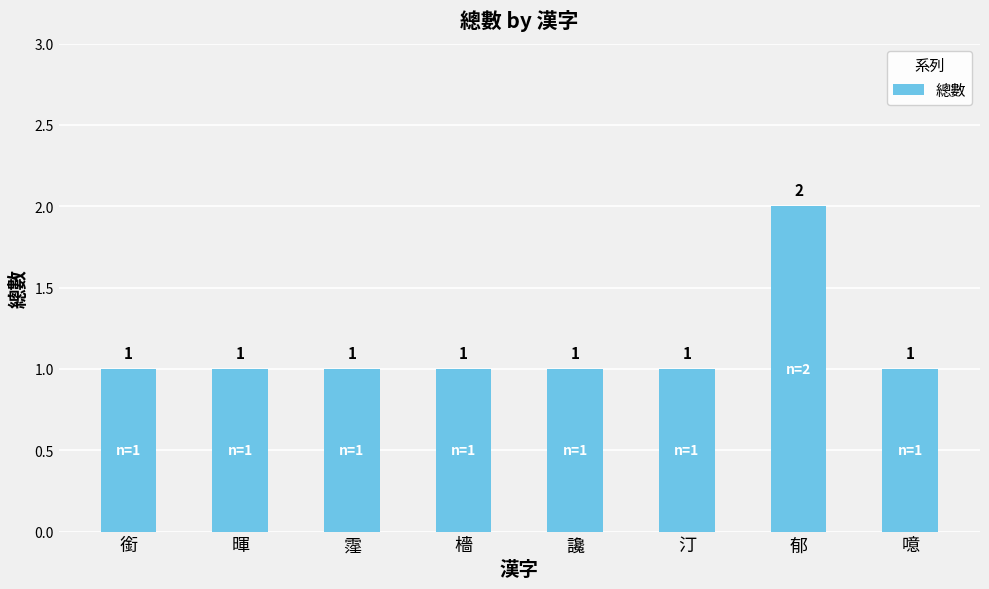

Approximately how many times larger is the value at 郁 compared to 汀?

2.0